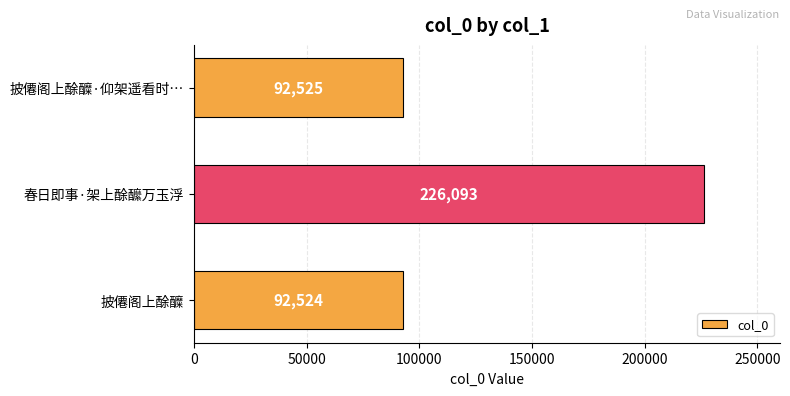

True or false: the data shows 138197 at 春日即事·架上酴醿万玉浮.

False